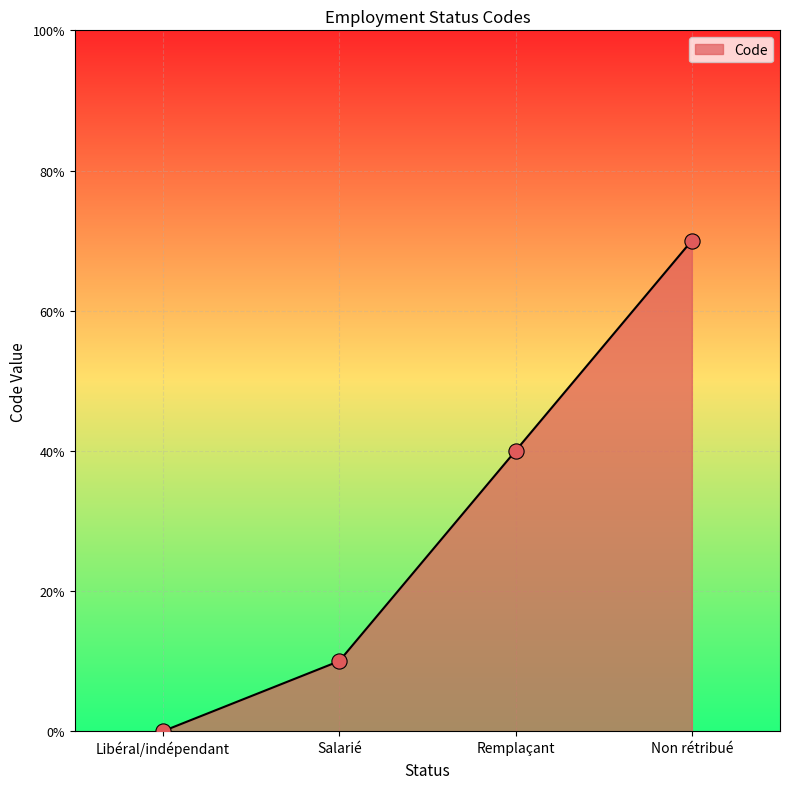

What is the ratio of the value at Non rétribué to the value at Remplaçant?

1.8